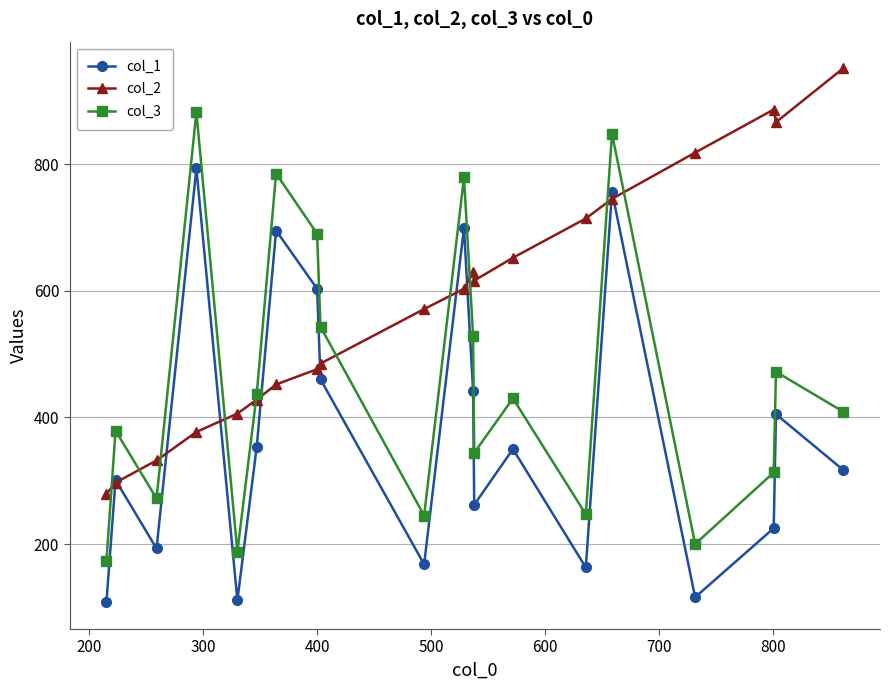

What is the value of the col_2 point at the 5th from the left?

406